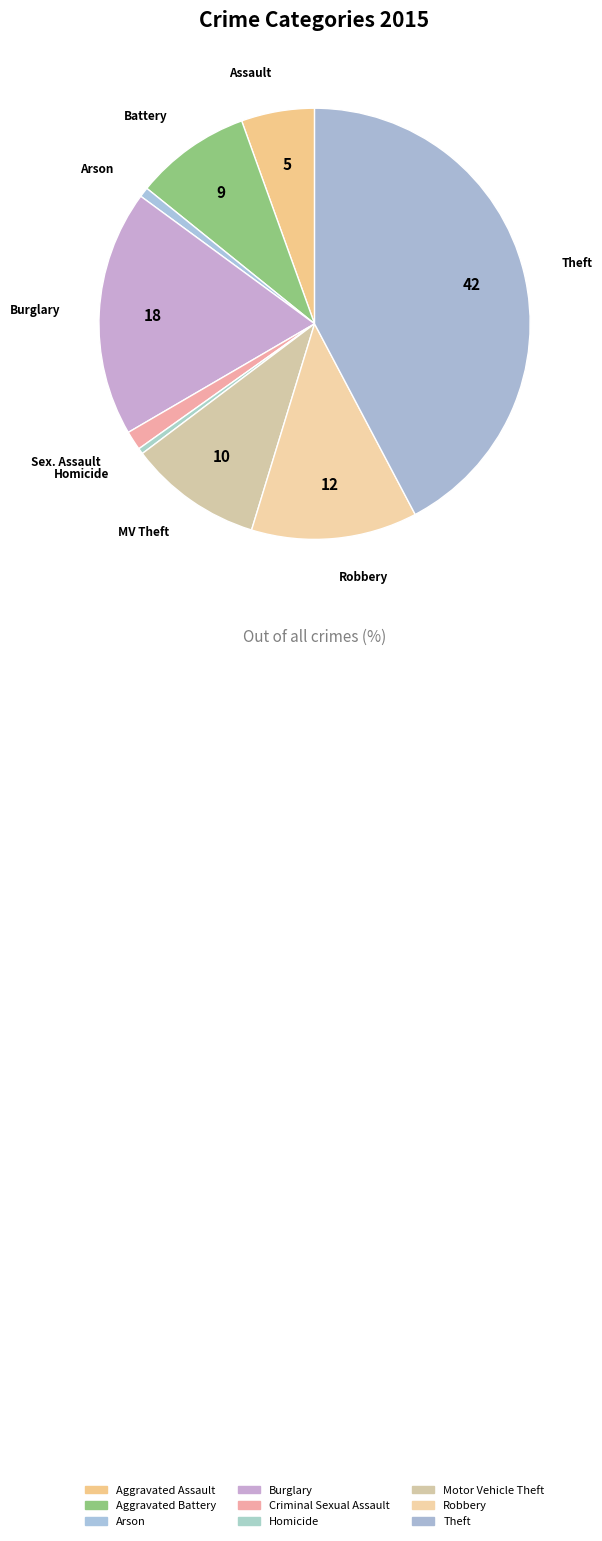

To the nearest percent, what portion does Burglary represent?

18%